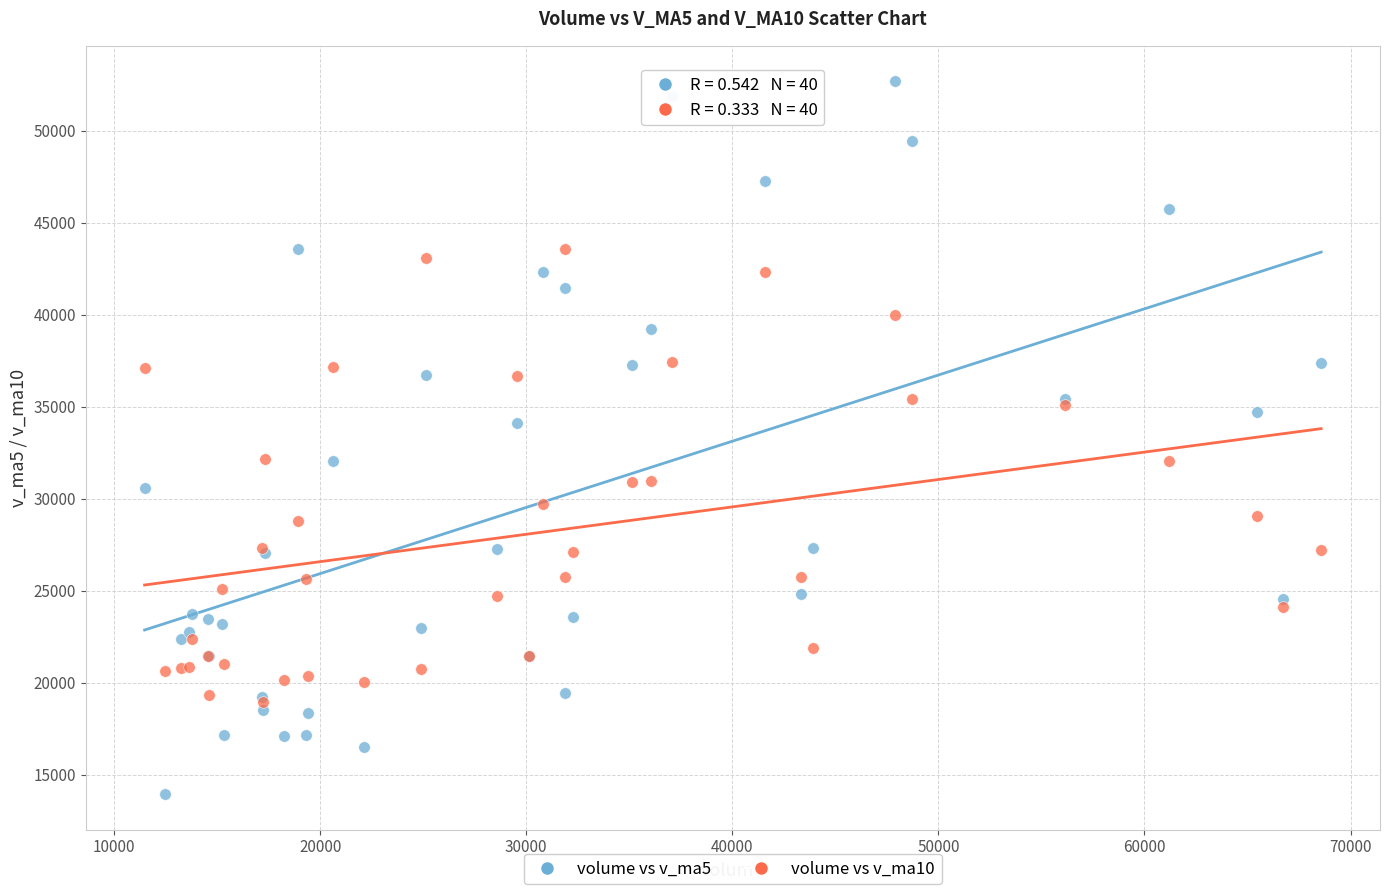

Which series has the largest Y range (max minus min)?

volume vs v_ma5